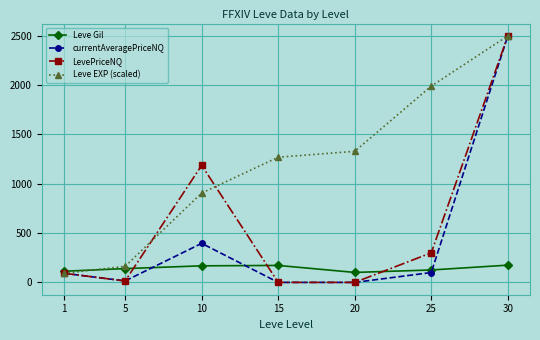

Is the value of LevePriceNQ at 1 greater than the value of Leve EXP (scaled) at 20?

No